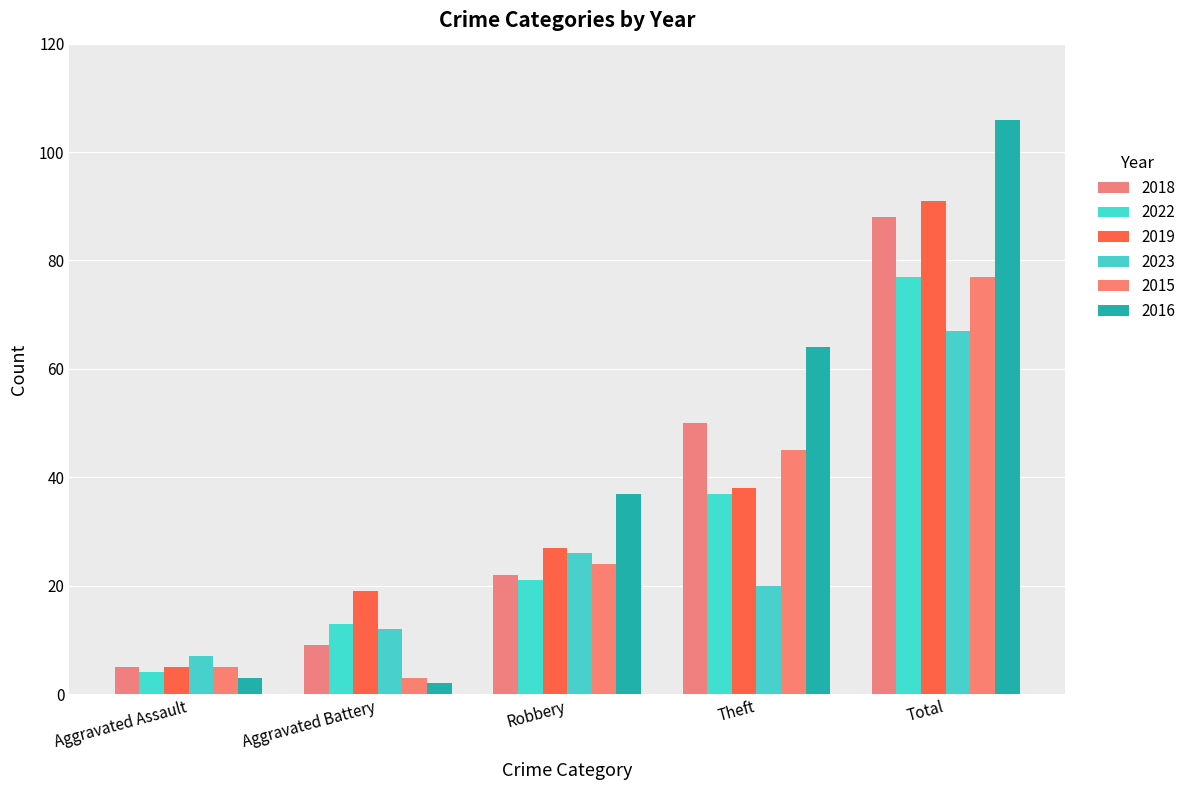

Does the chart contain any negative values?

No